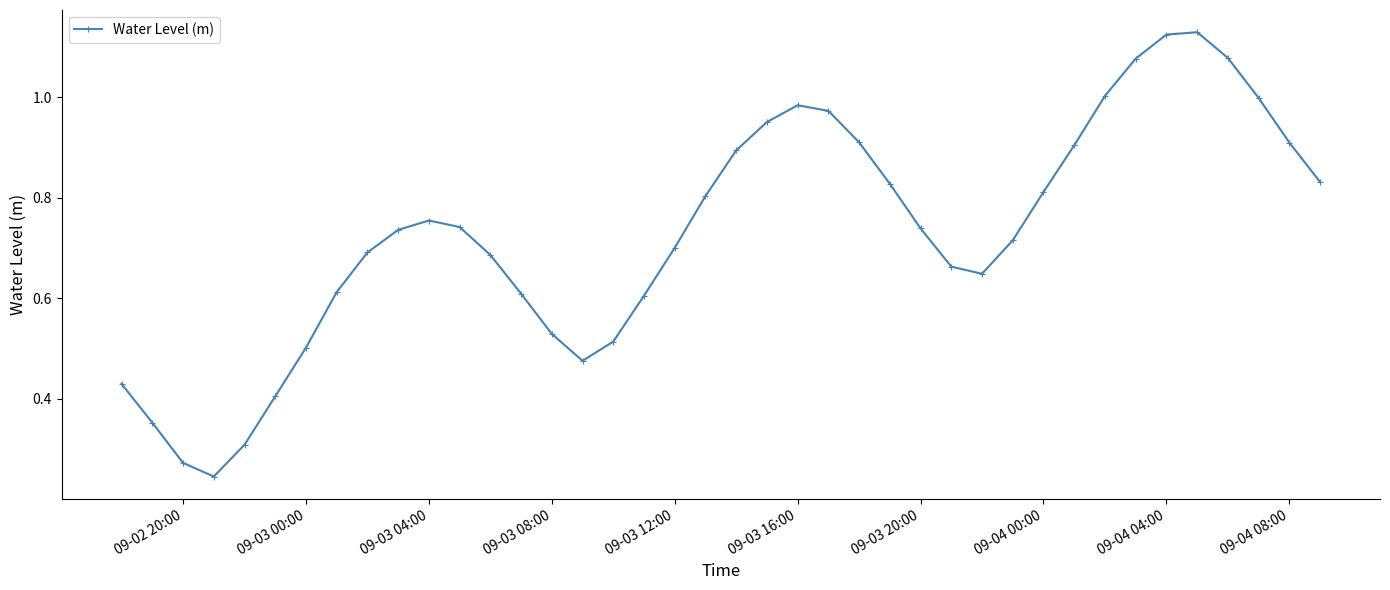

True or false: the data has more than 0 interior local peaks.

True